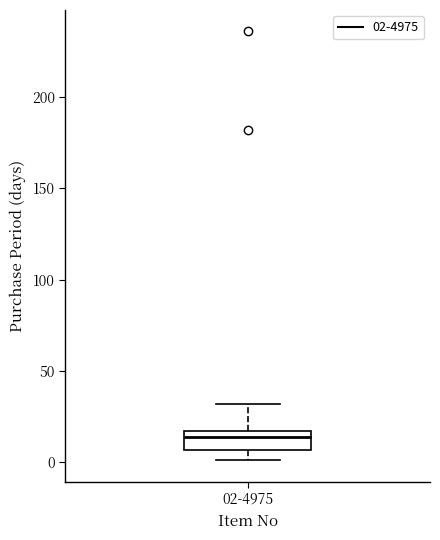

Read this box plot against the y-axis: the position of the median line, the range covered by the box, and the ends of both whiskers. The values are not printed on the chart, so give them approximately, as read against the axis.

median 15 (just below the box's upper edge), box 5 to 15, whiskers 0 to 30